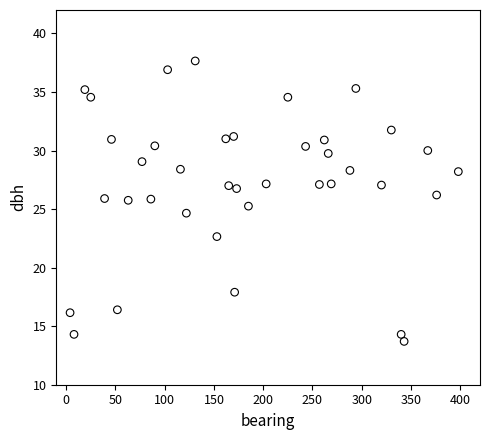

How many data points are displayed?

38